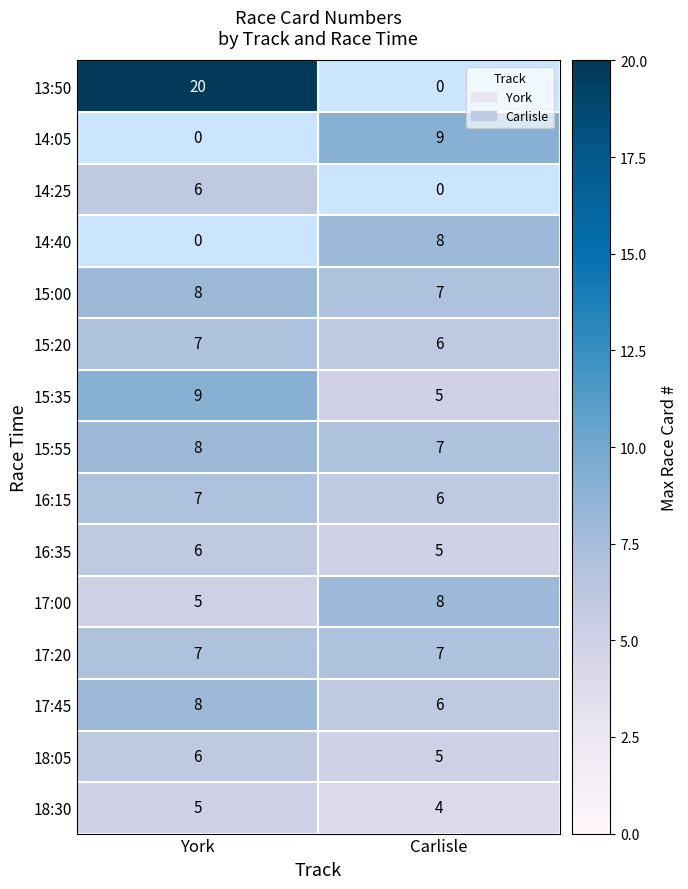

How many 15:55 values are between 7 and 8?

2